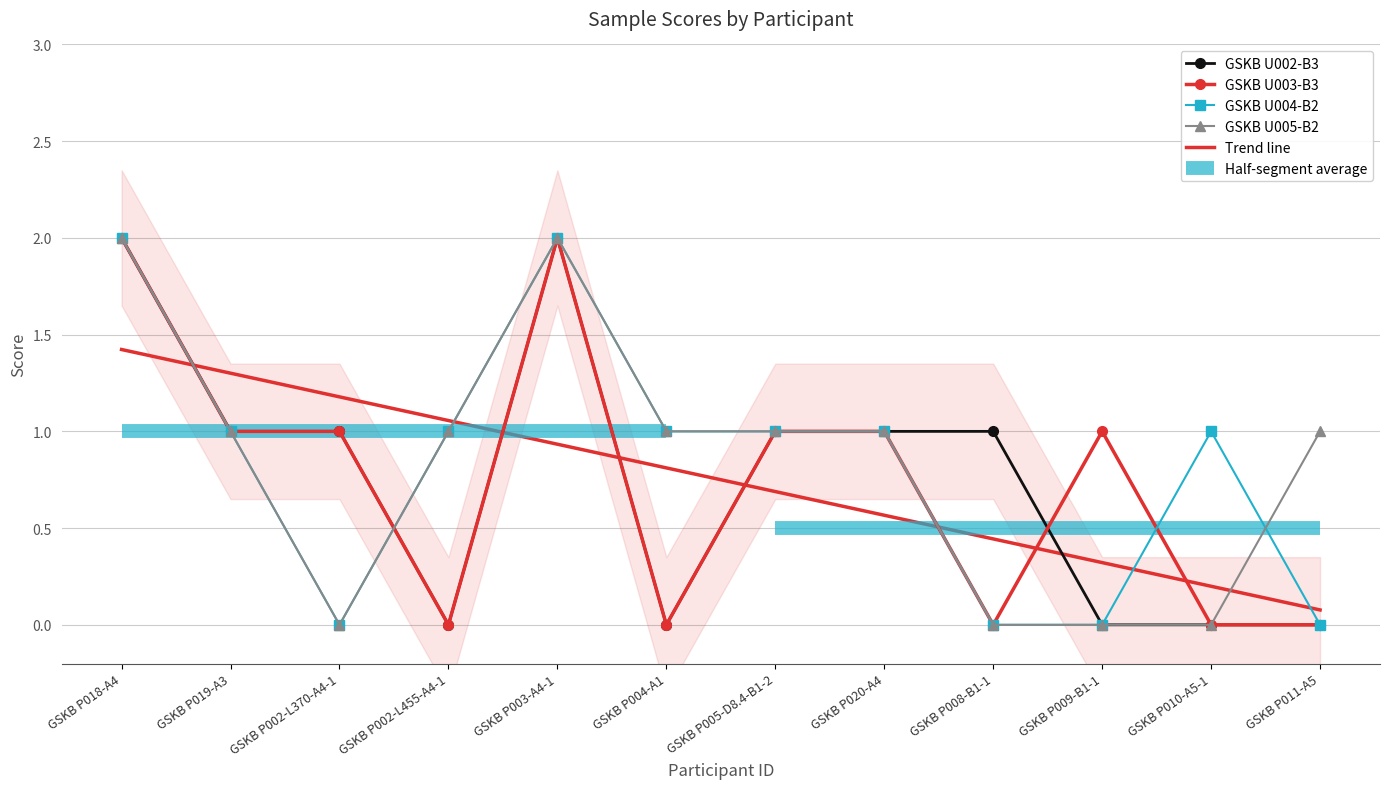

How many data points in GSKB U002-B3 are above 1?

2